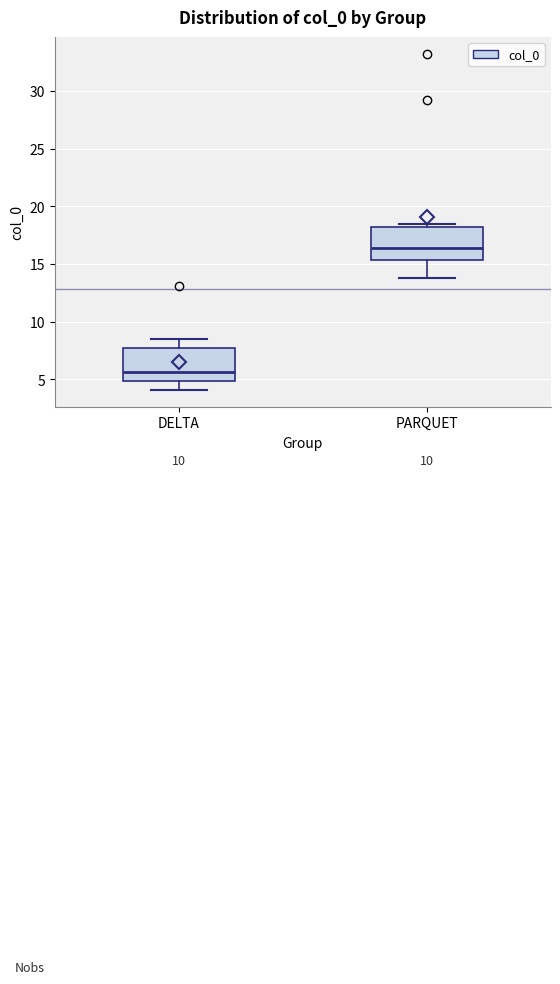

Which box has the lowest median line?

DELTA